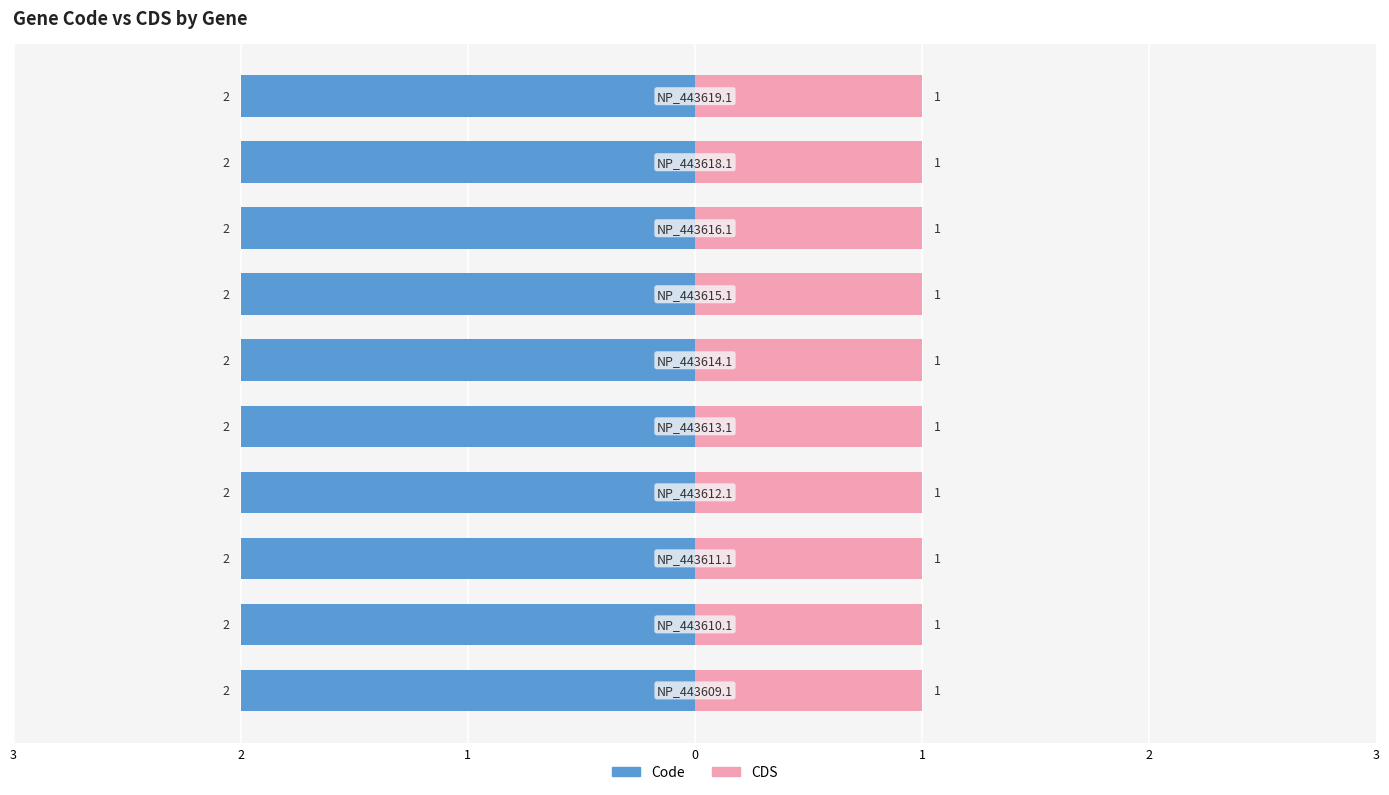

At NP_443609.1, list the series in order from smallest to largest.

CDS, Code